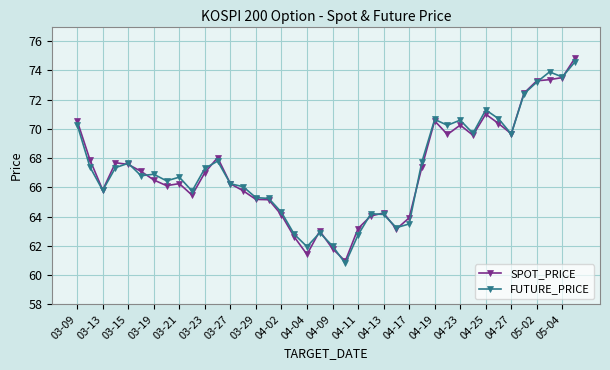

What is the maximum value shown in the chart?

74.9